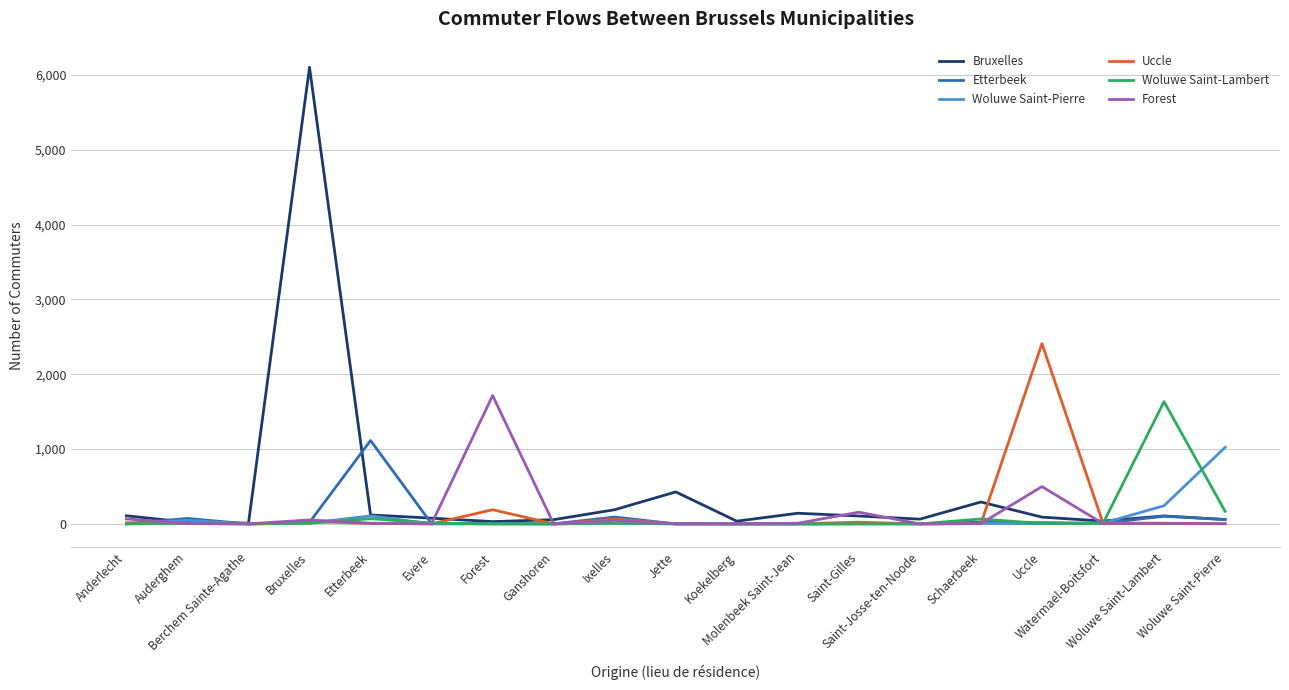

What is the difference between the highest and lowest values at Etterbeek?

1109